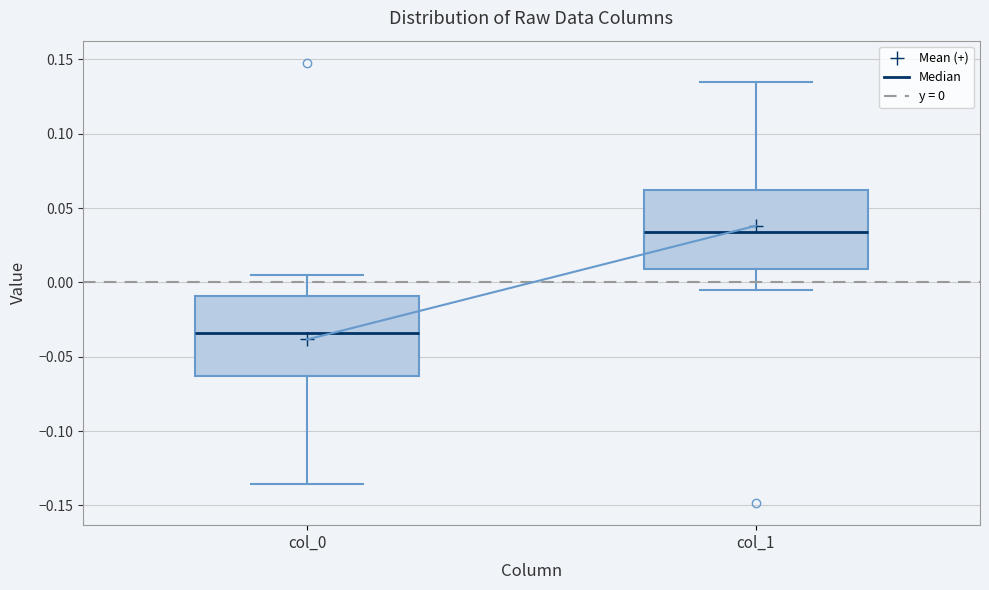

Reading left to right, read every box against the y-axis: the position of its median line, the range the box covers, and the ends of its whiskers. The values are not printed on the chart, so give them approximately, as read against the axis.

col_0: median -0.035, box -0.065 to -0.010, whiskers -0.135 to 0.005
col_1: median 0.035, box 0.010 to 0.065, whiskers -0.005 to 0.135